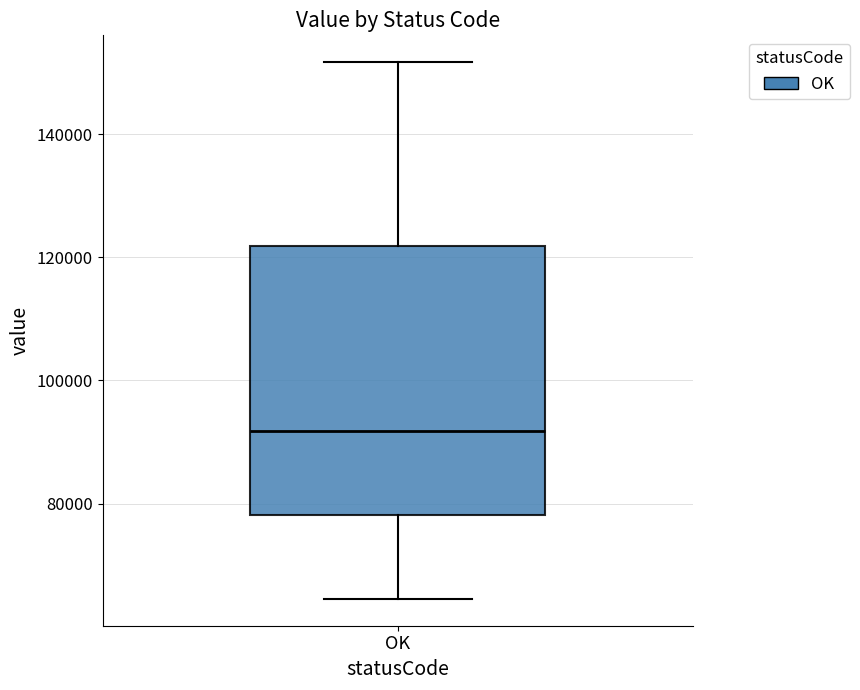

Read this box plot against the y-axis: the position of the median line, the range covered by the box, and the ends of both whiskers. The values are not printed on the chart, so give them approximately, as read against the axis.

median 92000, box 78000 to 122000, whiskers 64000 to 152000